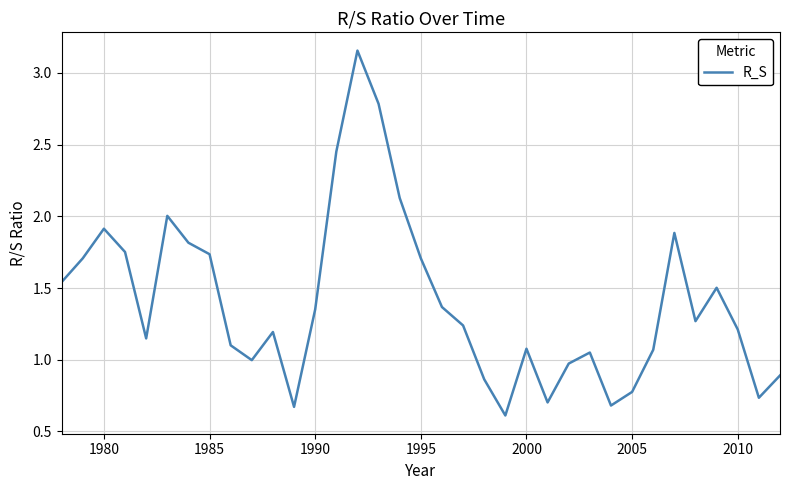

What is the smallest value displayed?

0.6